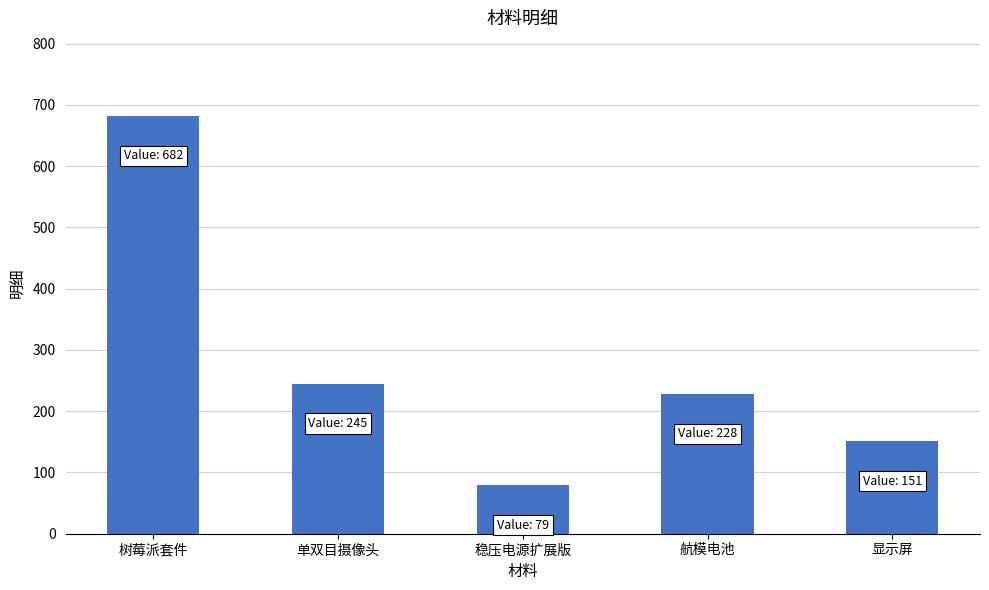

The chart shows a value of 368 at 单双目摄像头. True or false?

False